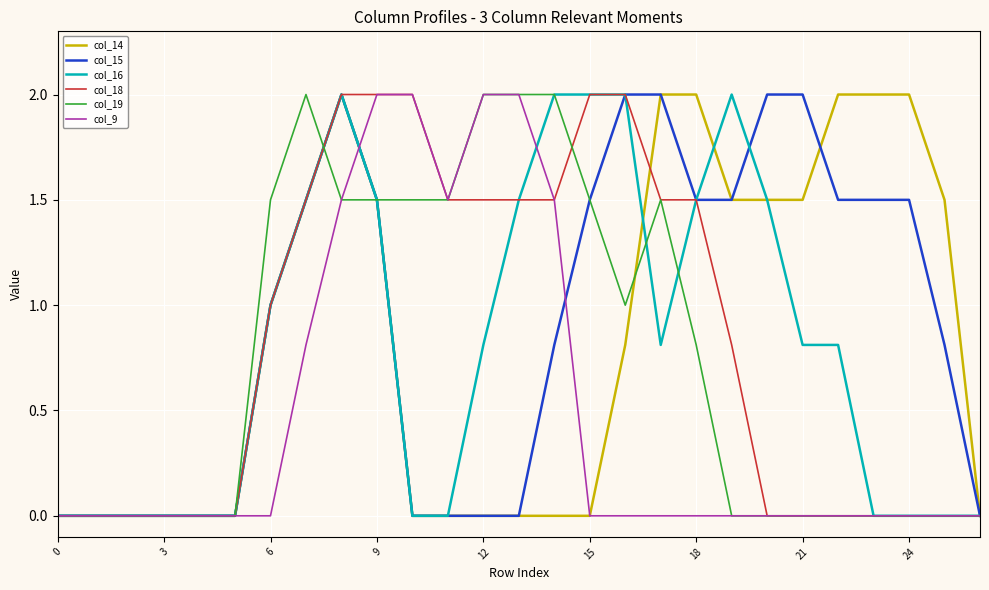

What is the maximum value shown in the chart?

2.0